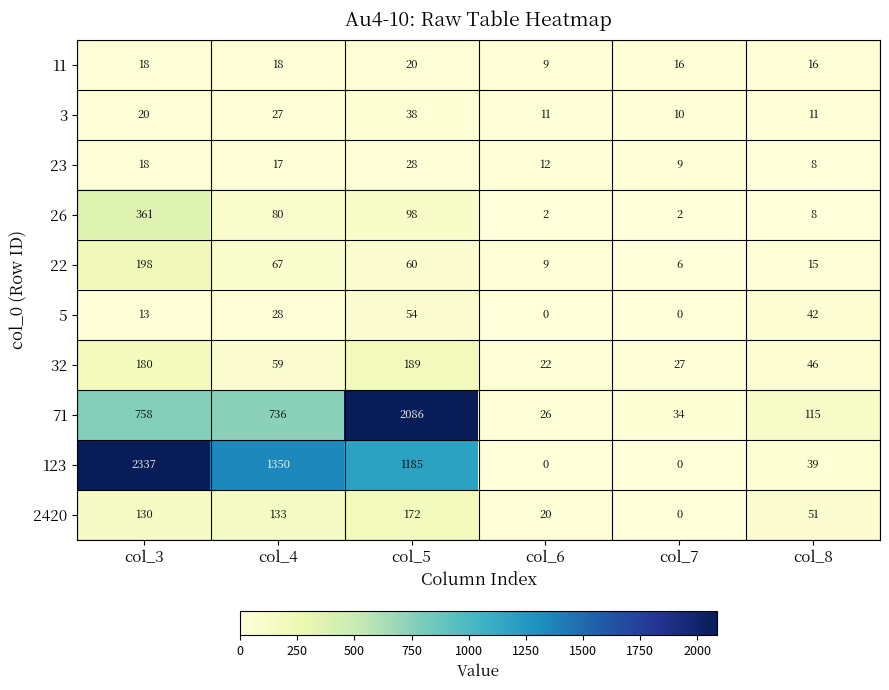

True or false: 2420 has a value of 260 at col_5.

False